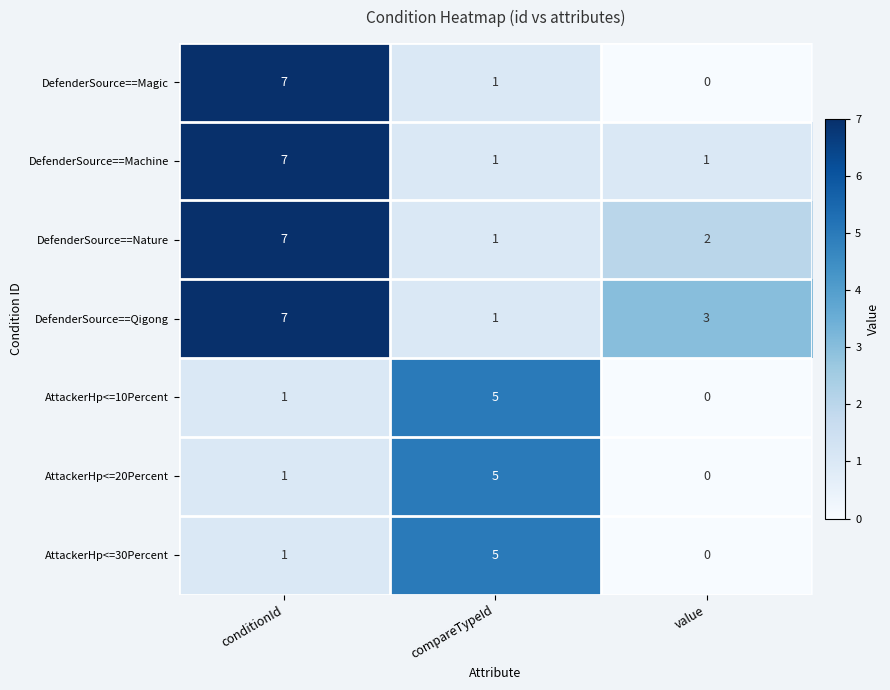

True or false: DefenderSource==Magic has a value of 1 at compareTypeId.

True